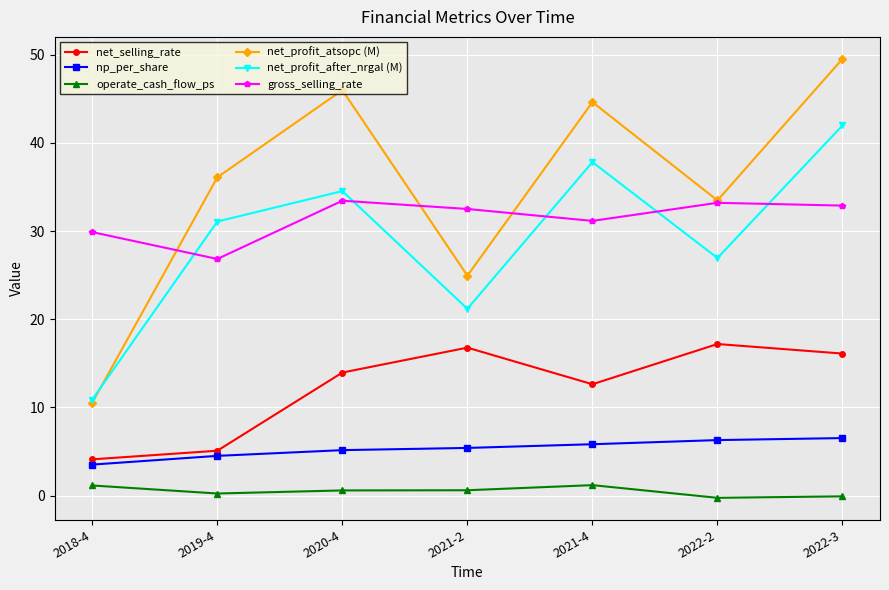

At how many categories does at least one series exceed 39?

3